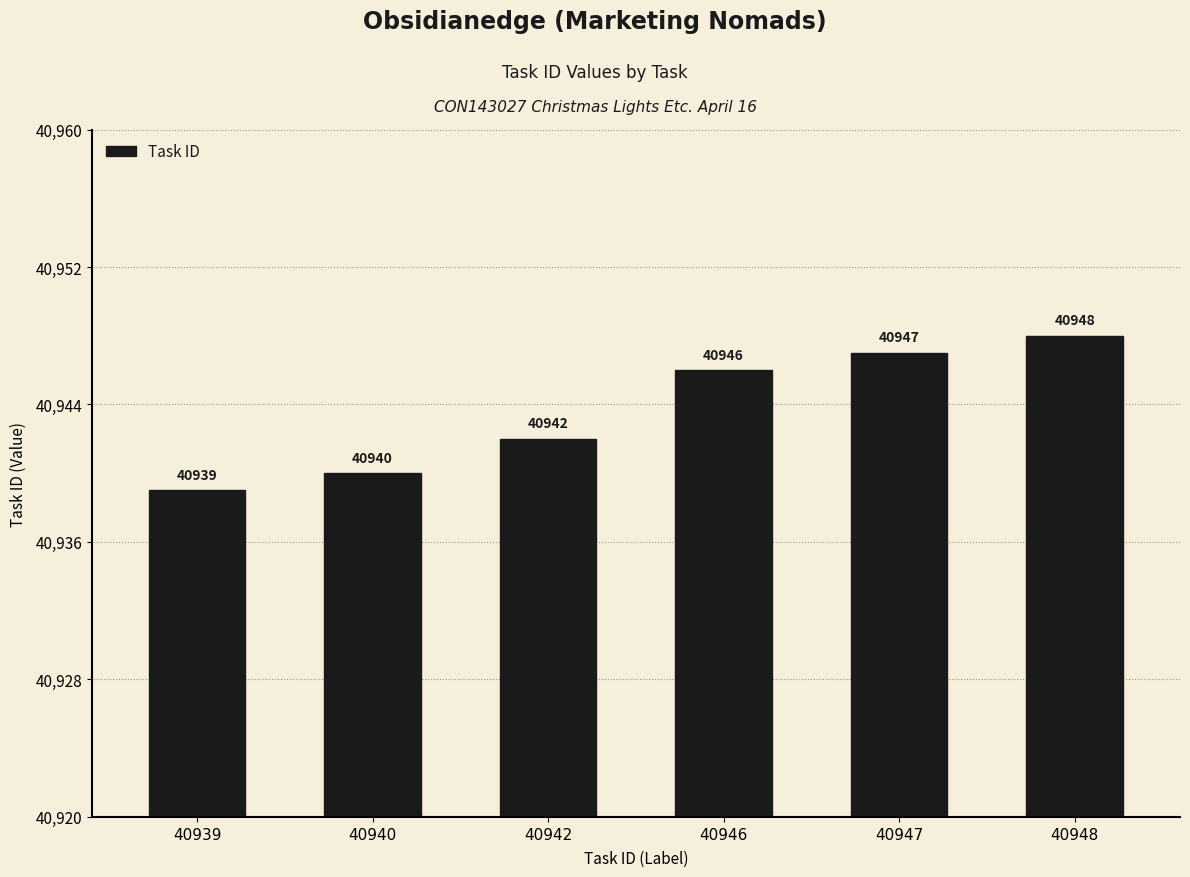

What is the greatest value displayed?

40948